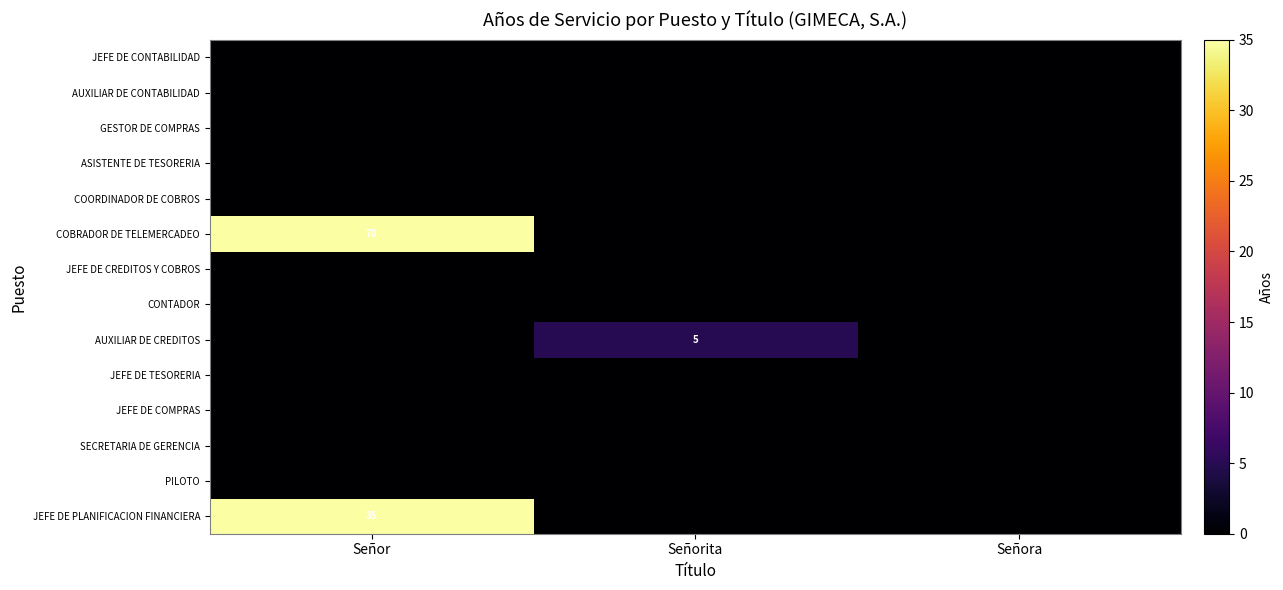

What is the greatest value displayed?

70